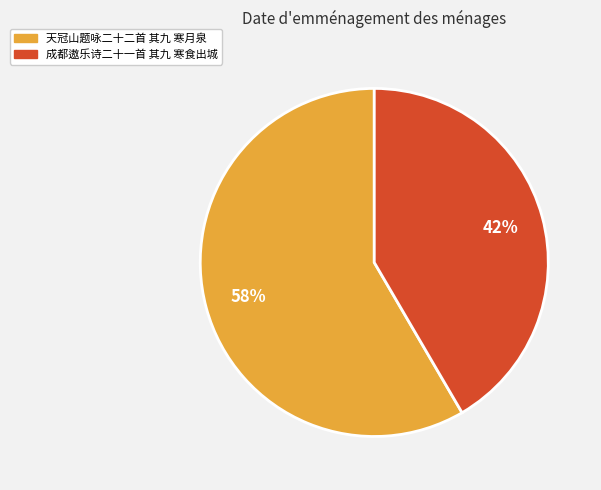

Is 天冠山题咏二十二首 其九 寒月泉 the majority of the pie?

Yes